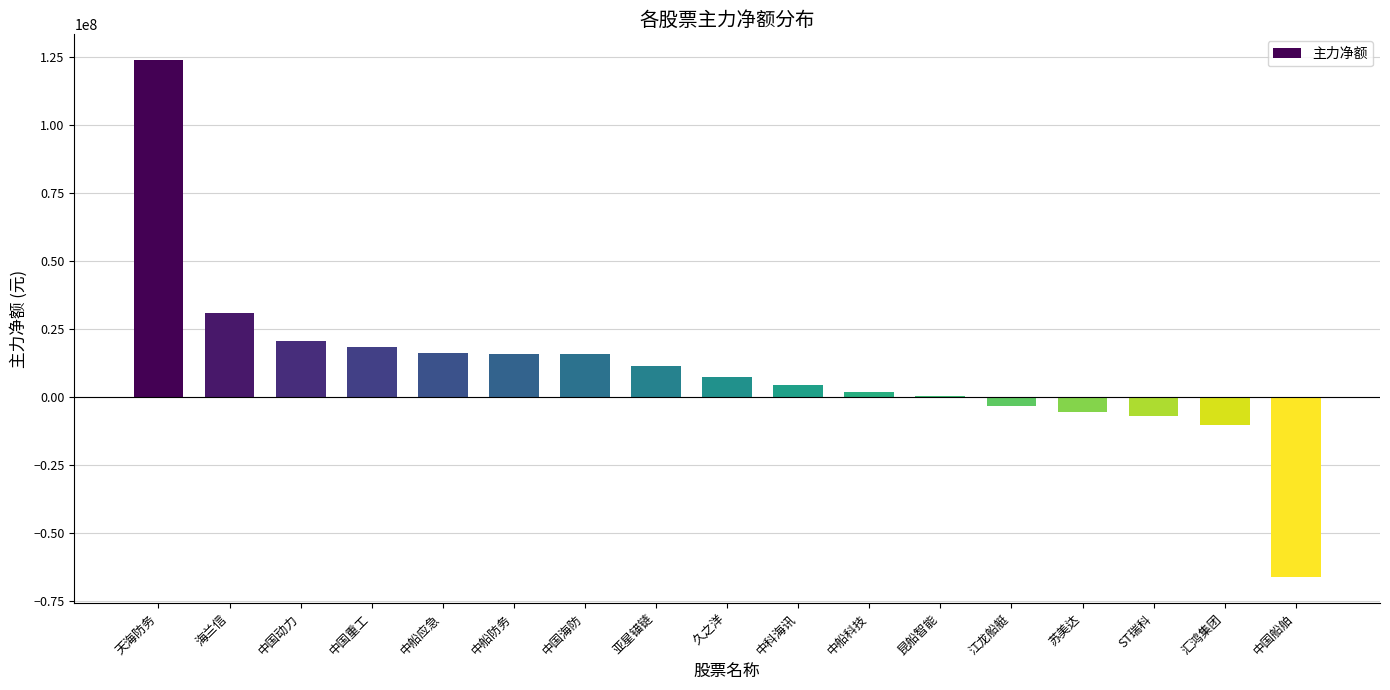

What is the sum of the values at 亚星锚链 and 久之洋?

18453652